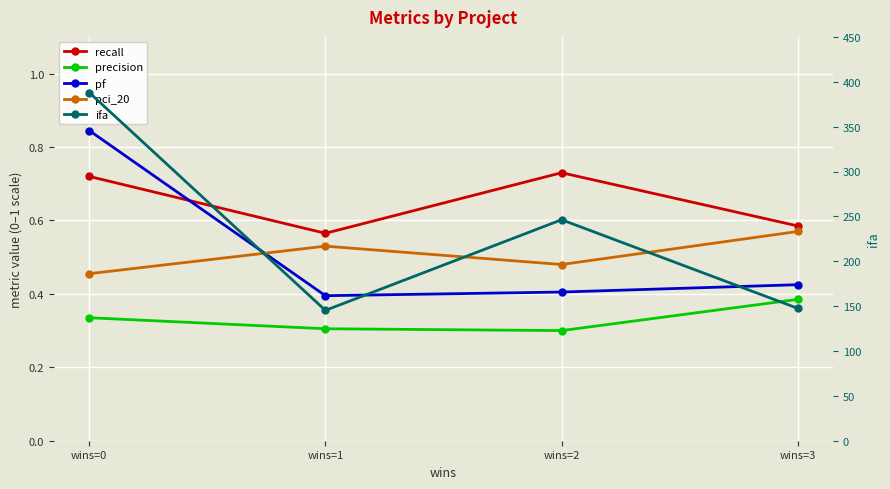

Reading right to left, transcribe all the data shown in this chart.

recall: wins=3=0.6	wins=2=0.7	wins=1=0.6	wins=0=0.7
precision: wins=3=0.4	wins=2=0.3	wins=1=0.3	wins=0=0.3
pf: wins=3=0.4	wins=2=0.4	wins=1=0.4	wins=0=0.8
pci_20: wins=3=0.6	wins=2=0.5	wins=1=0.5	wins=0=0.5
ifa: wins=3=147.5	wins=2=246.2	wins=1=145.2	wins=0=388.0